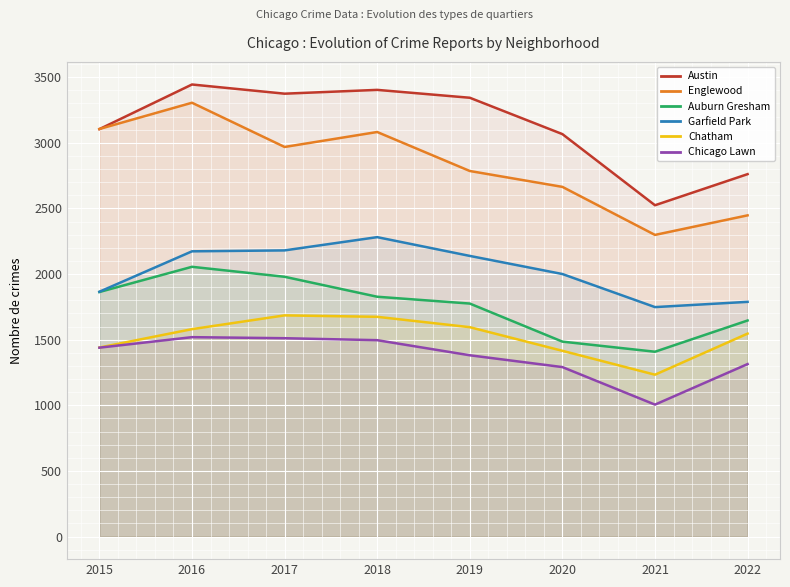

What is the maximum value shown in the chart?

3444